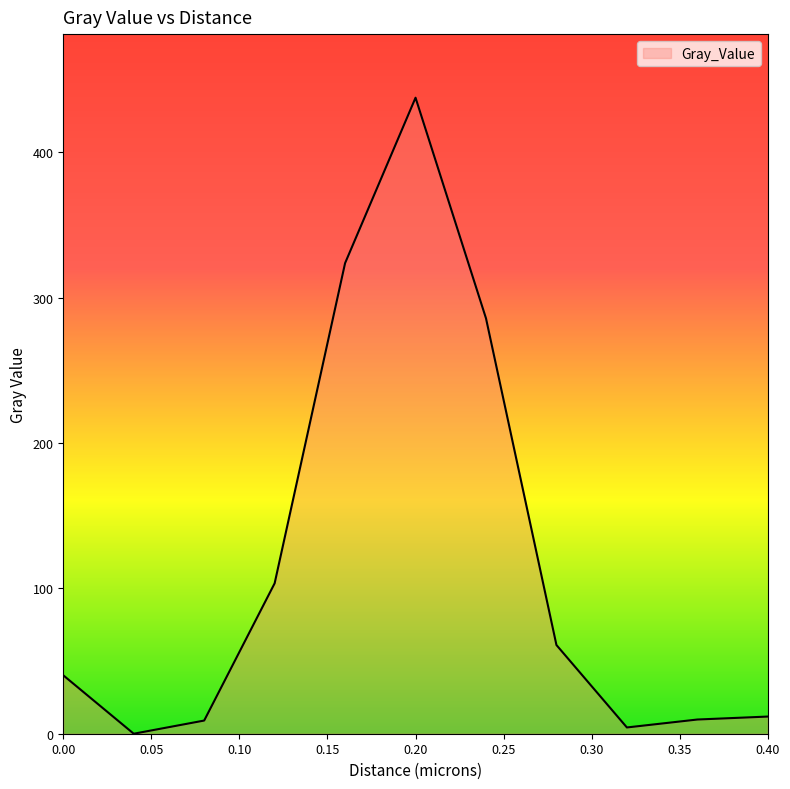

What is the maximum value shown in the chart?

437.5